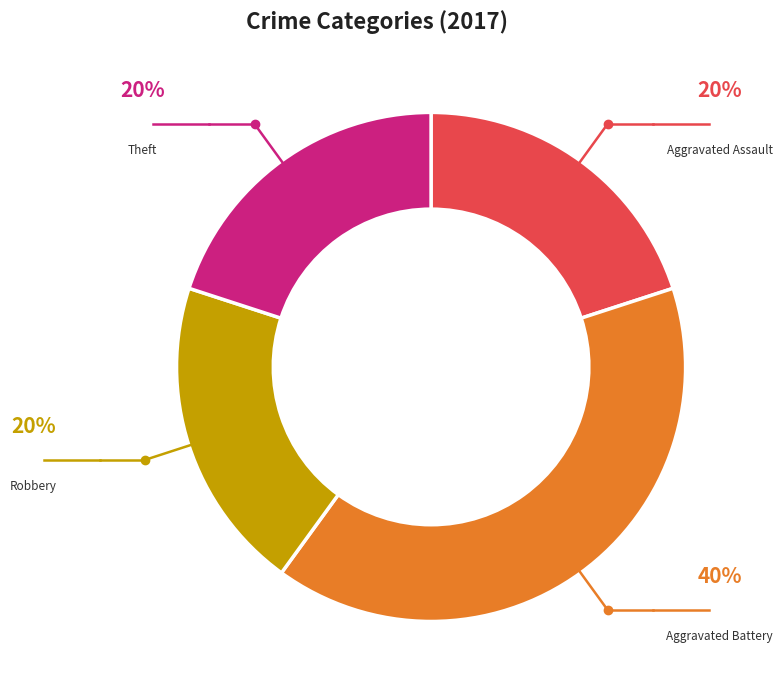

Does any single category account for the majority?

No